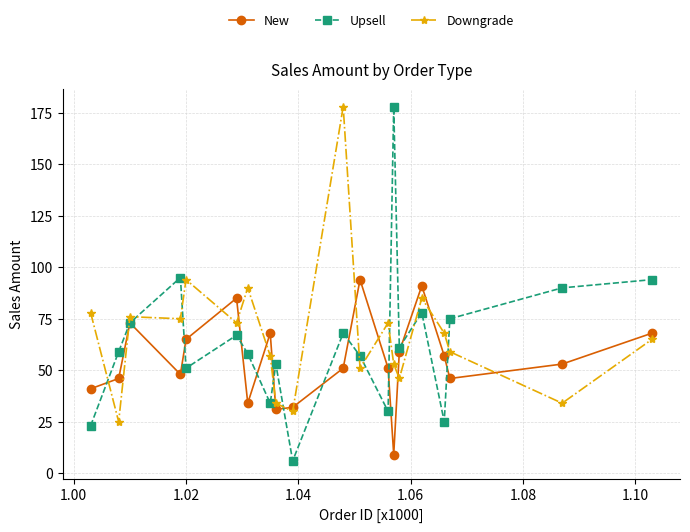

How many interior local peaks does the New series have?

5